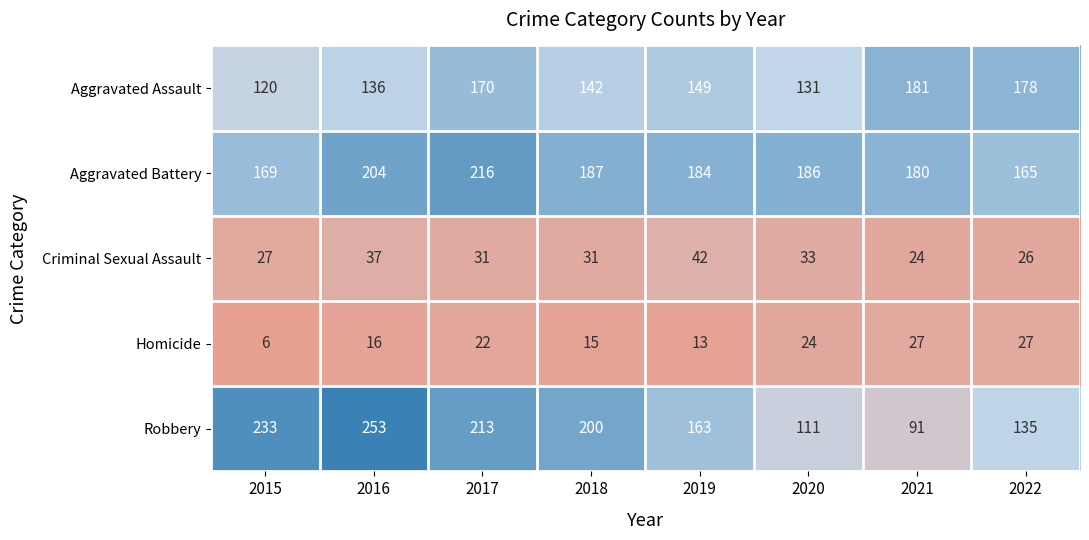

At which label does Criminal Sexual Assault first exceed 31?

2016